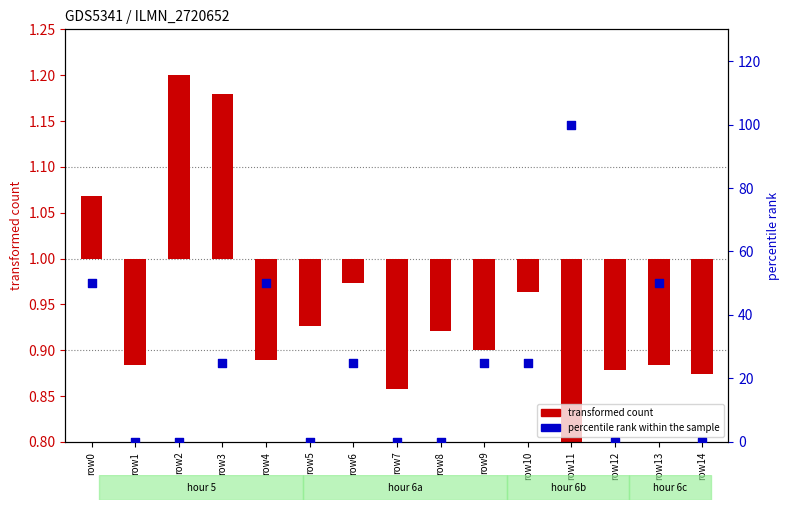

Is the value of transformed count at row7 greater than the value of percentile rank within the sample at row1?

Yes